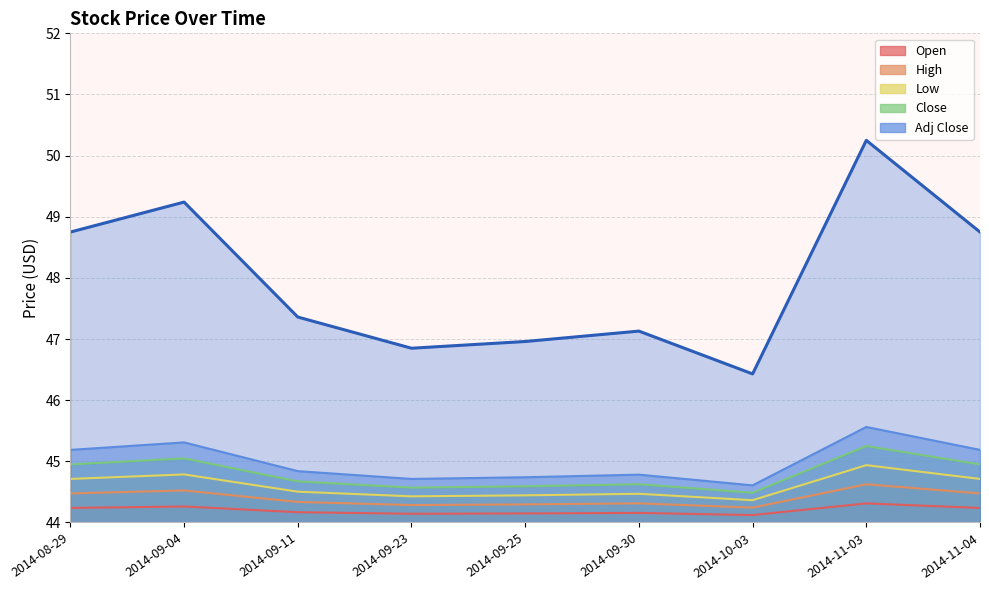

At which category does the chart reach its minimum across all series?

2014-10-03